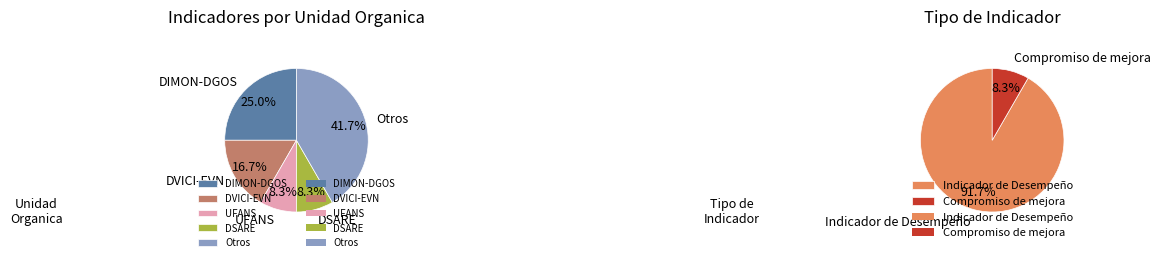

Is there a majority slice in this chart?

No